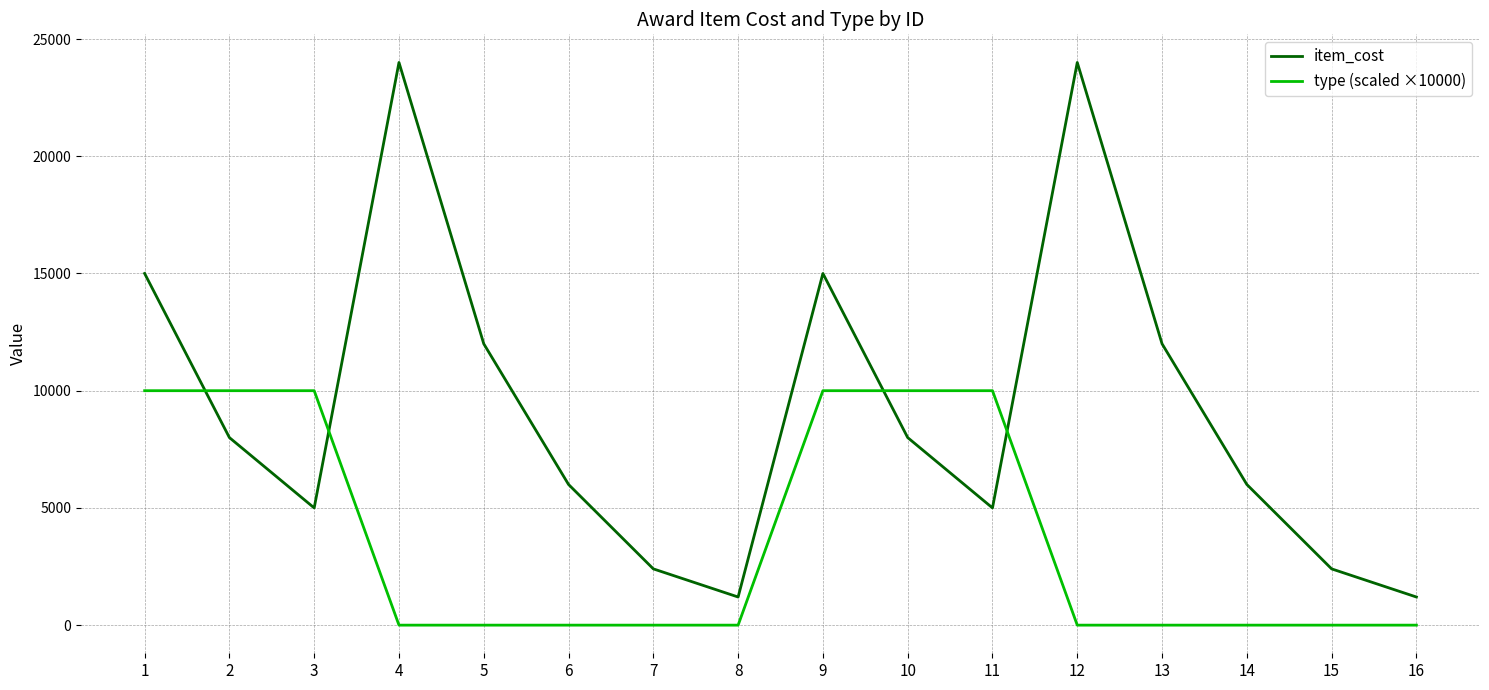

Where do type (scaled ×10000) and item_cost first cross each other?

1 and 2